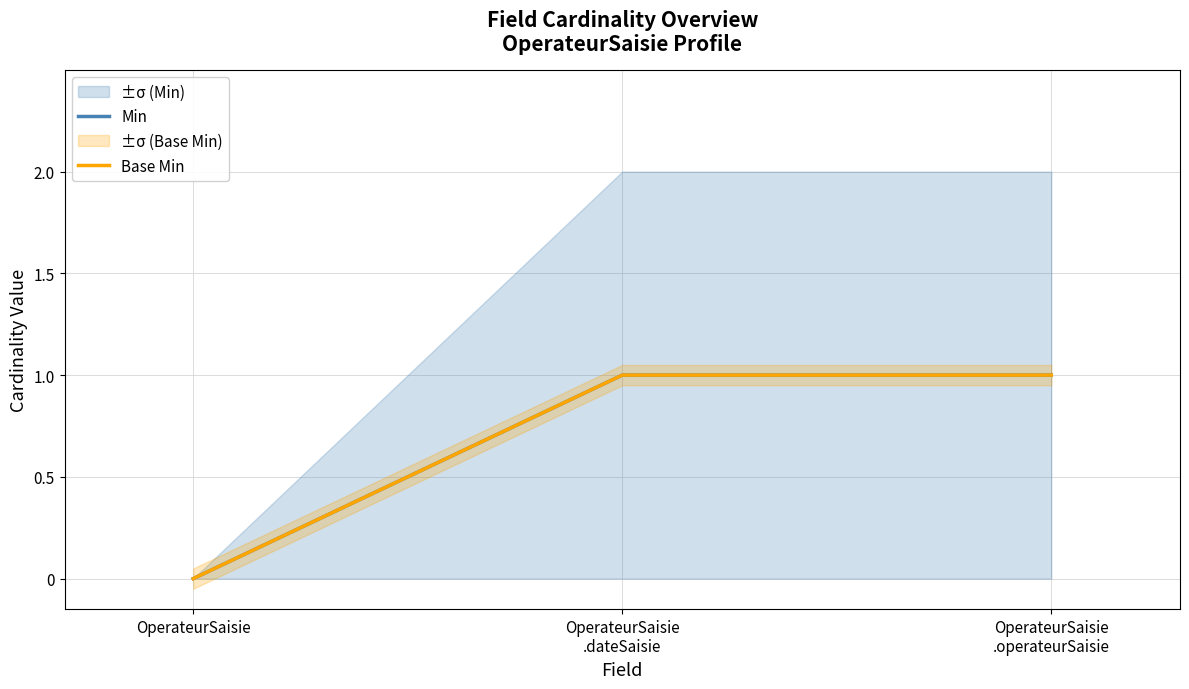

Count the number of categories in the chart.

3